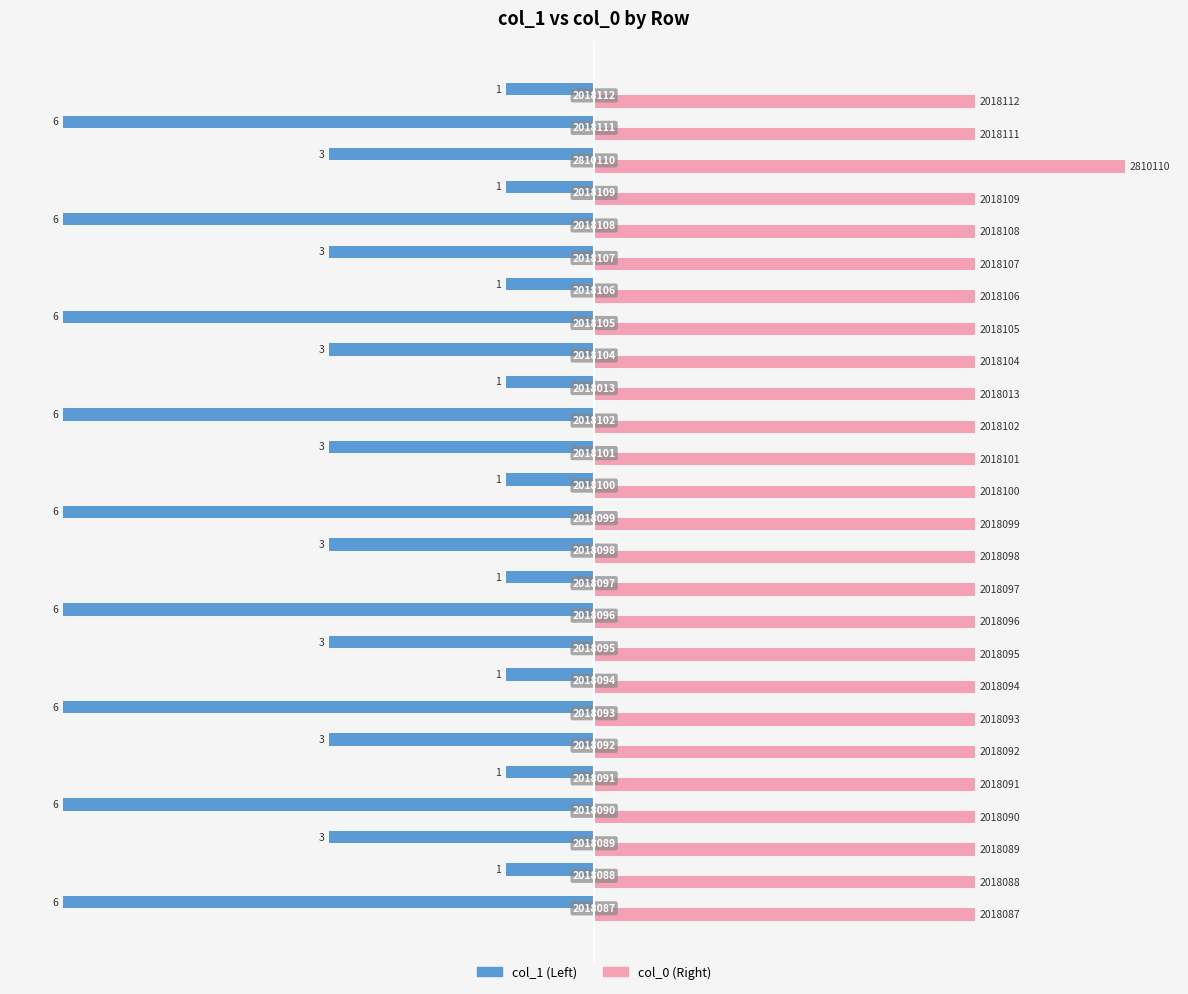

What are all the series names shown in the legend?

col_1 (Left), col_0 (Right)